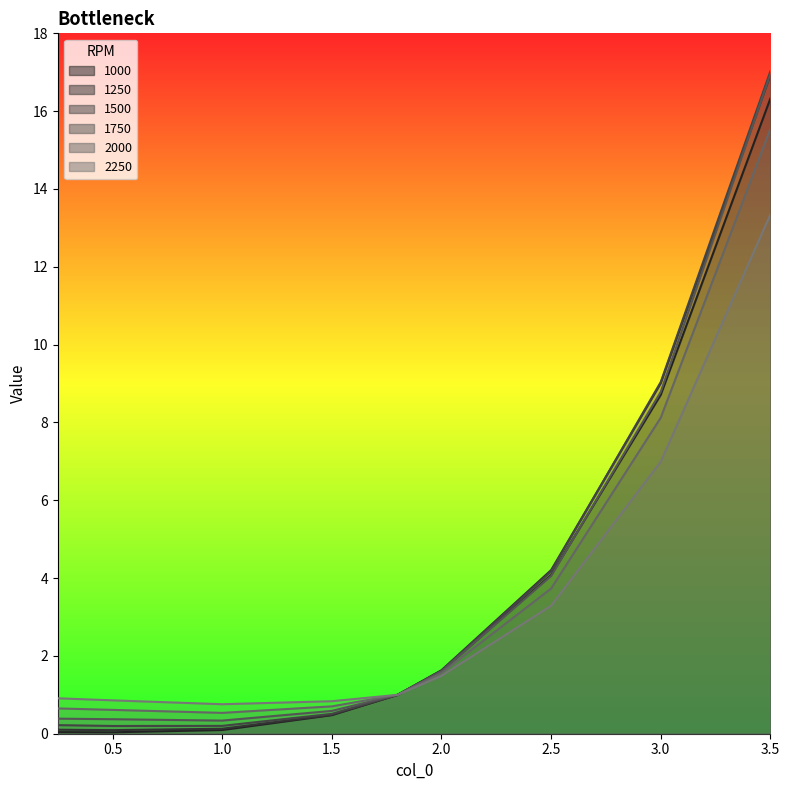

At how many categories does at least one series exceed 6?

2